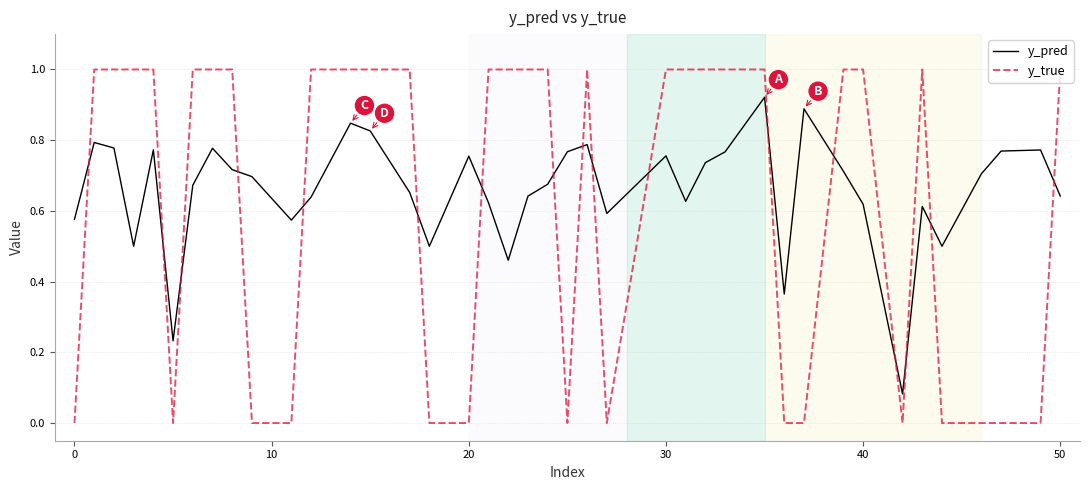

Which series has the largest range (max minus min)?

y_true